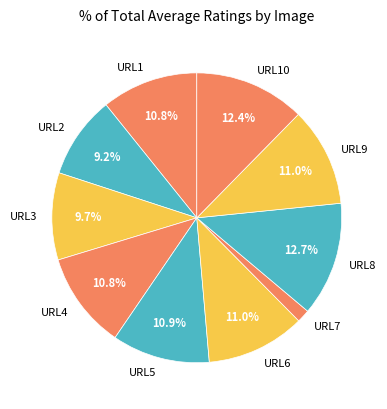

To the nearest percent, what is the difference between the largest and smallest slice percentages?

11%